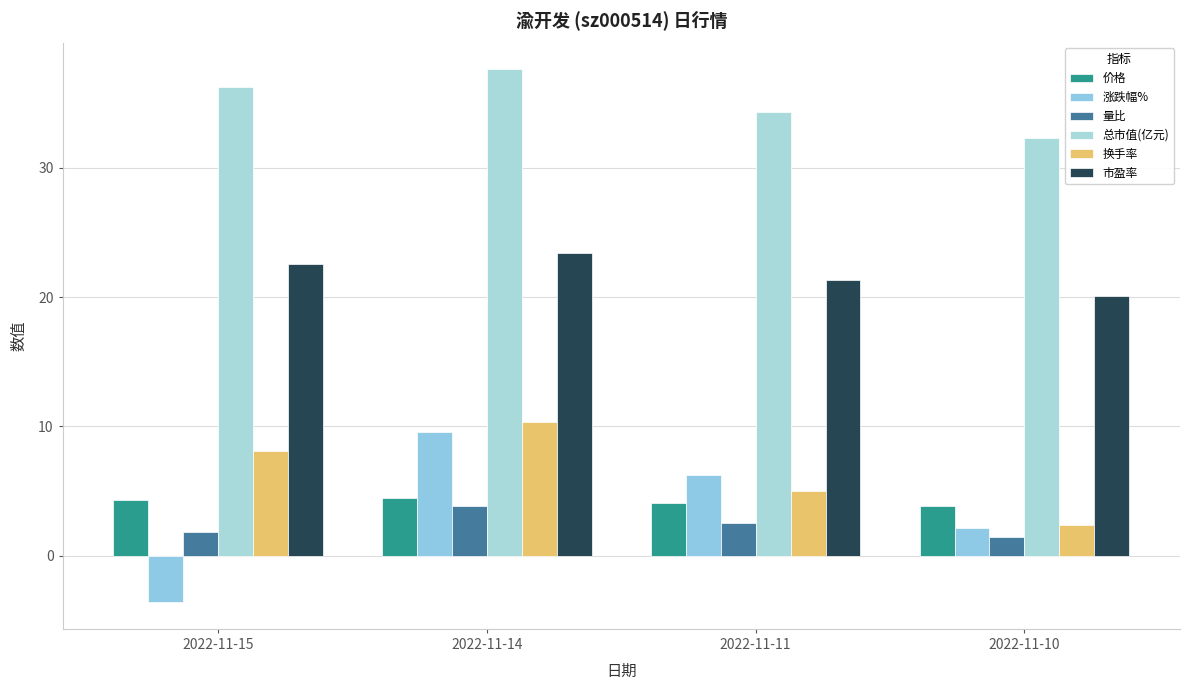

At 2022-11-14, list the series in order from smallest to largest.

量比, 价格, 涨跌幅%, 换手率, 市盈率, 总市值(亿元)